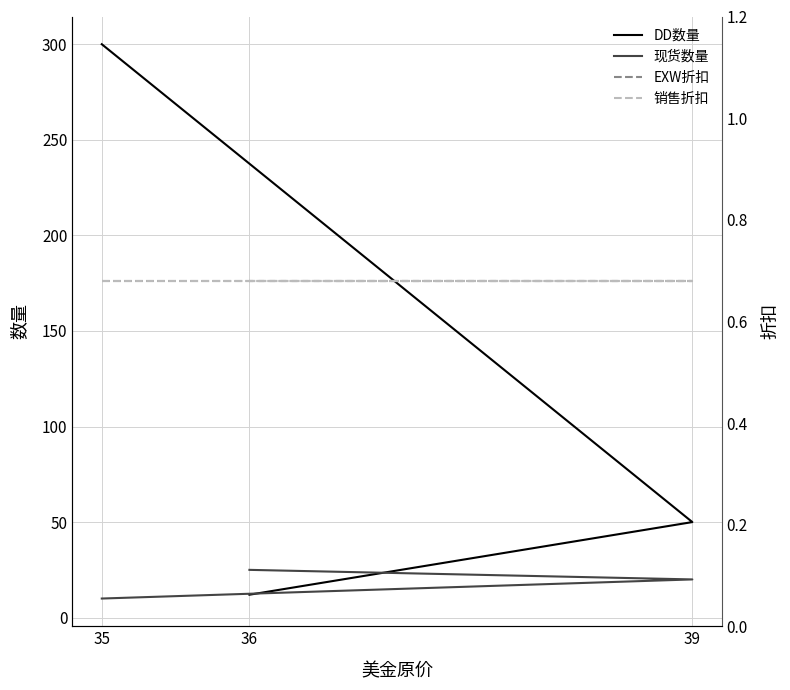

Which series changed the most between 35 and 39?

DD数量